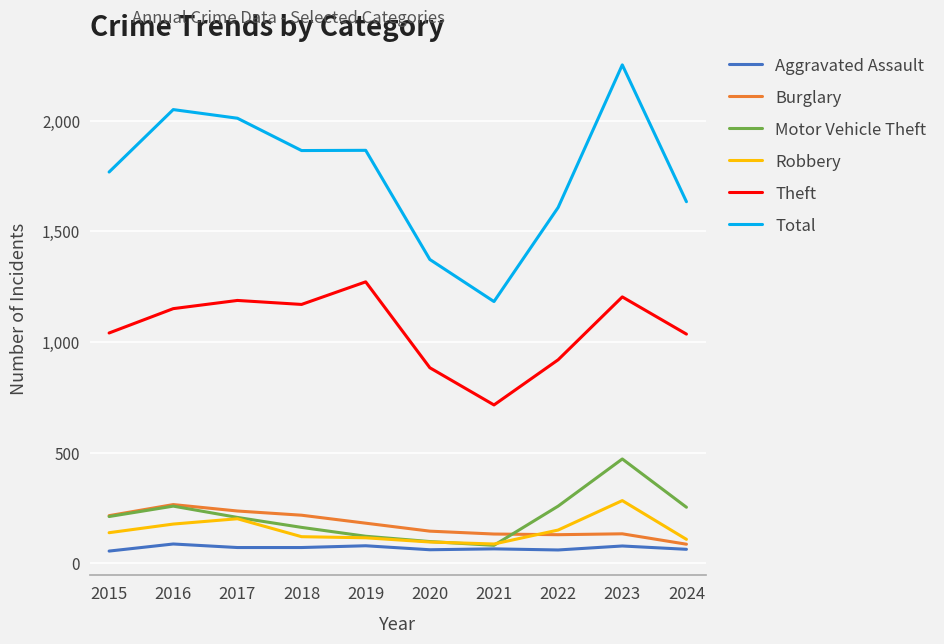

What is the minimum value shown in the chart?

56